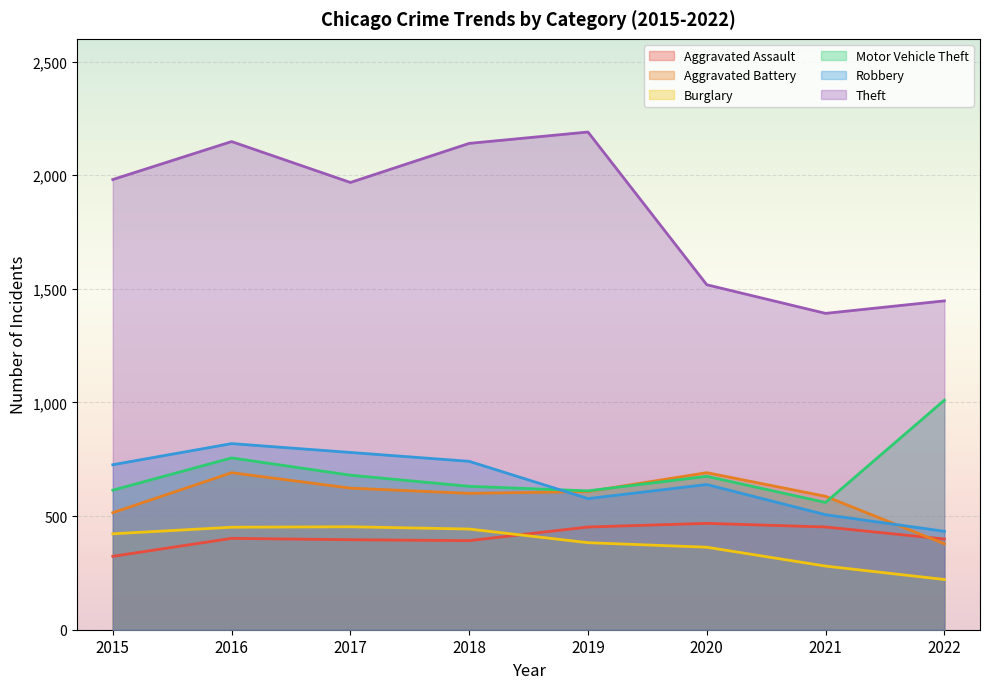

Reading right to left, transcribe all the data shown in this chart.

Aggravated Assault: 2022=399	2021=452	2020=468	2019=452	2018=392	2017=396	2016=402	2015=323
Aggravated Battery: 2022=378	2021=587	2020=691	2019=608	2018=600	2017=623	2016=691	2015=515
Burglary: 2022=221	2021=280	2020=363	2019=383	2018=443	2017=453	2016=451	2015=422
Motor Vehicle Theft: 2022=1010	2021=560	2020=675	2019=611	2018=631	2017=680	2016=756	2015=614
Robbery: 2022=433	2021=506	2020=639	2019=577	2018=741	2017=780	2016=819	2015=726
Theft: 2022=1447	2021=1392	2020=1518	2019=2190	2018=2140	2017=1968	2016=2148	2015=1981